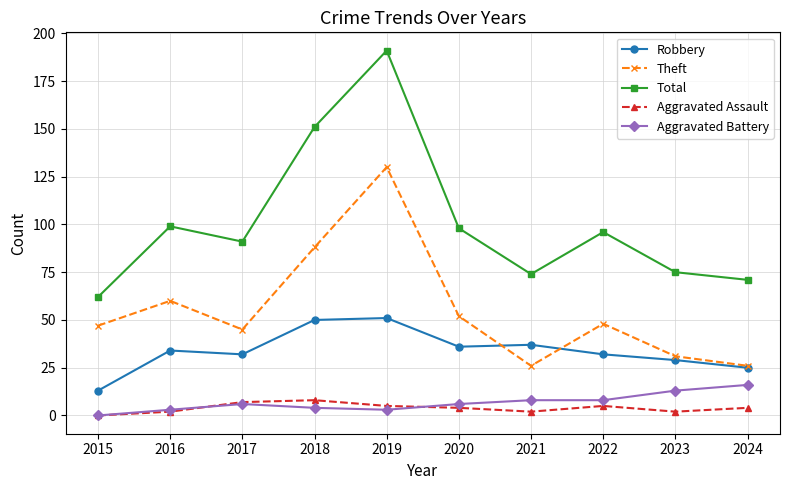

At which label is Theft closest to 78?

2018